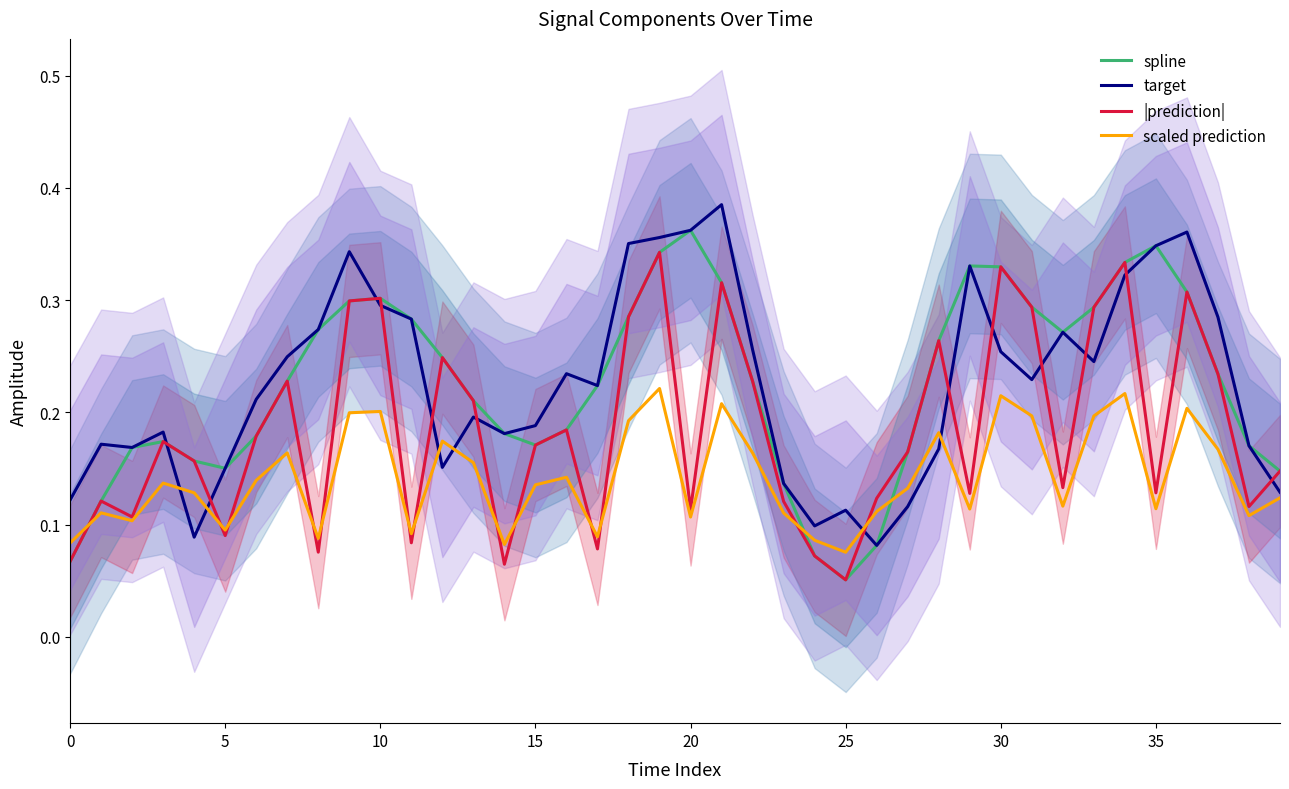

What is the difference between the maximum and second lowest values in the target series?

0.3